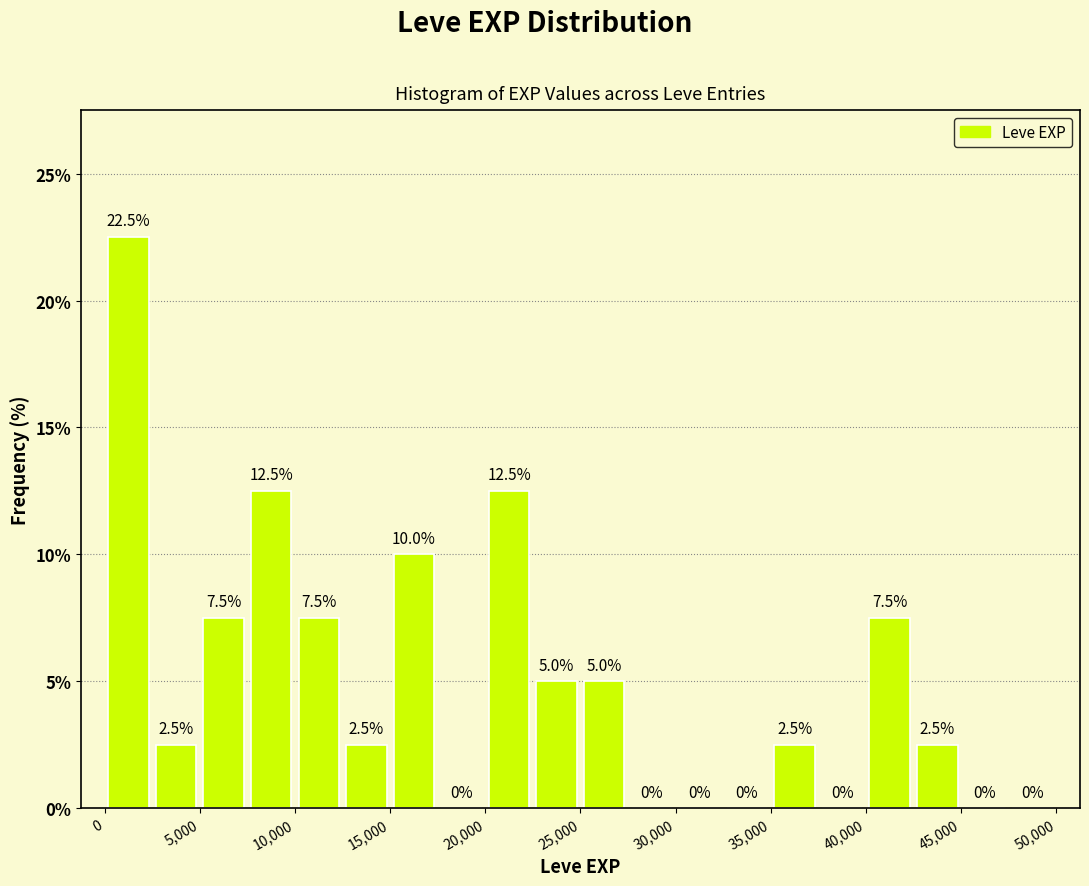

How tall is the bar that spans 22500 to 25000 on the x-axis?

5.0